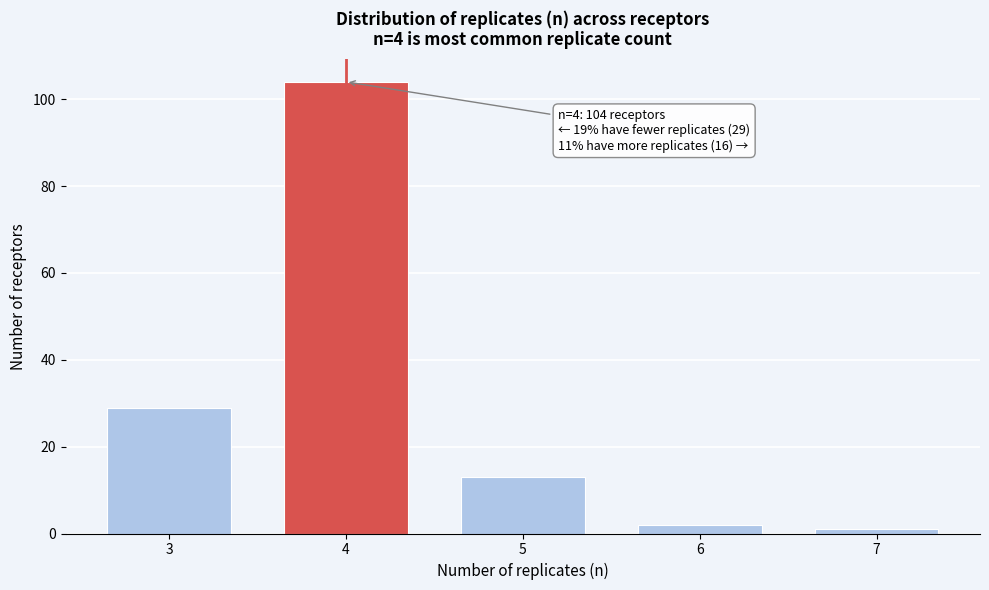

Reading left to right, extract all data points from this chart.

29	104	13	2	1